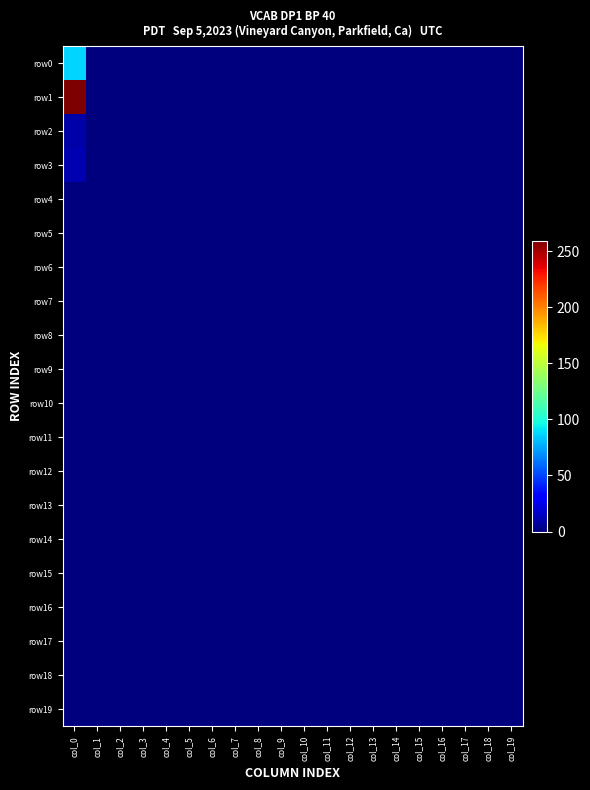

Rank the series at col_15 from lowest to highest value.

row0, row1, row2, row3, row4, row5, row6, row7, row8, row9, row10, row11, row12, row13, row14, row15, row16, row17, row18, row19